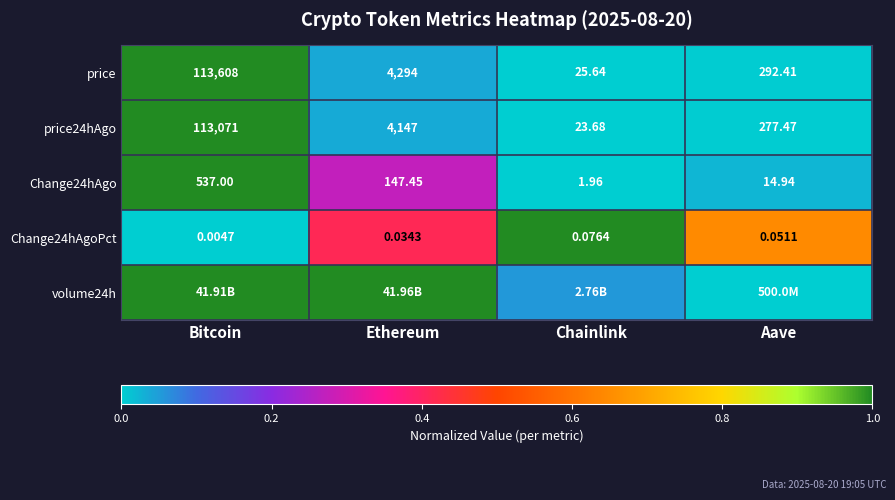

At which category is the sum across all series the highest?

Bitcoin